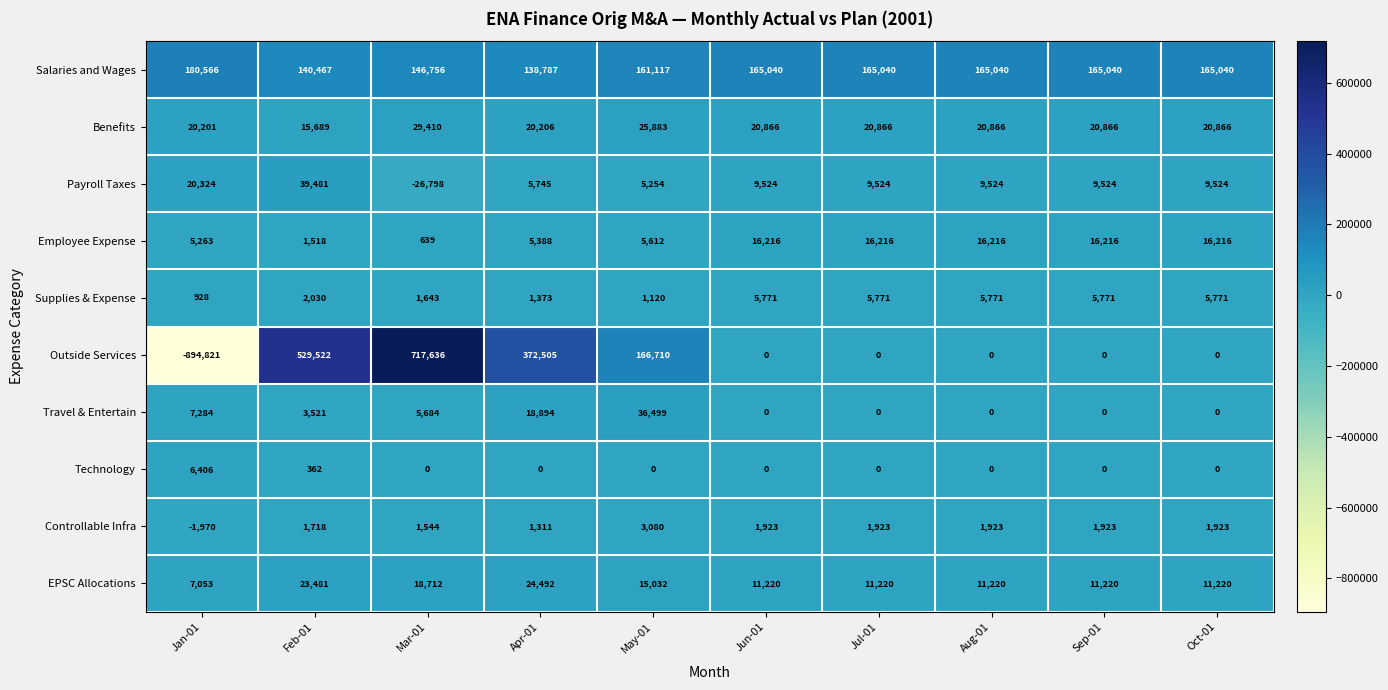

Is the value of Salaries and Wages at Oct-01 greater than the value of Supplies & Expense at Aug-01?

Yes